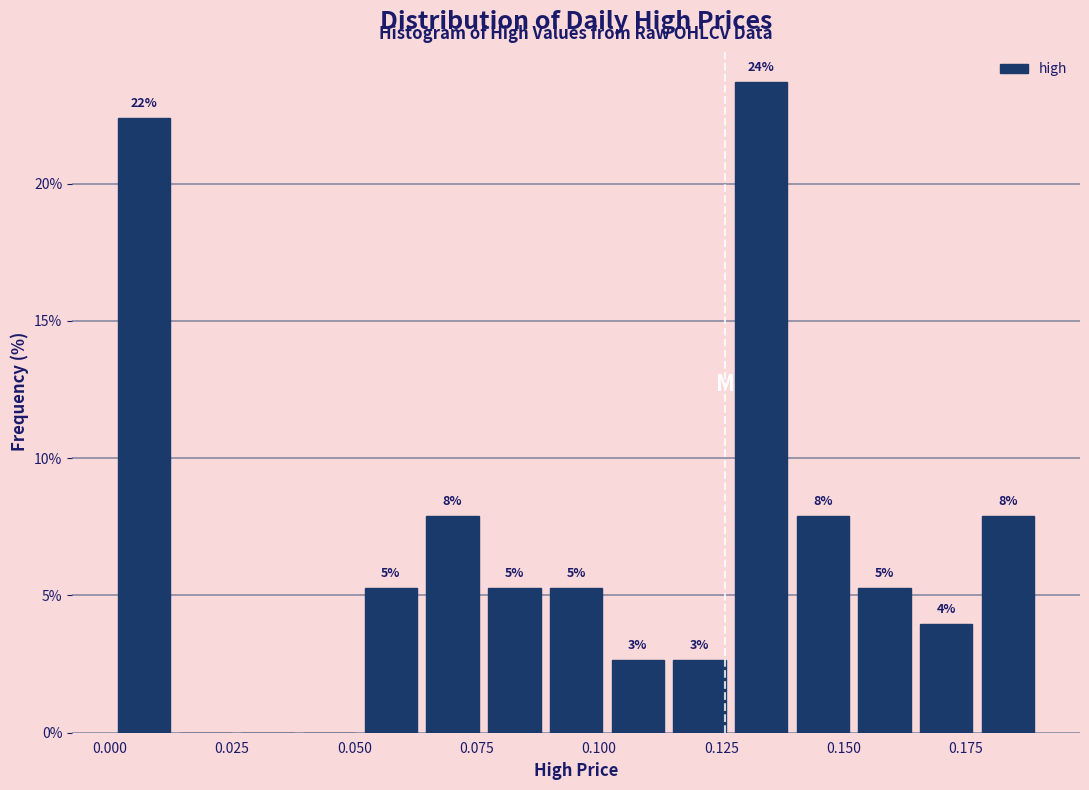

Read against the x-axis, roughly where is the centre of the tallest bar?

0.135